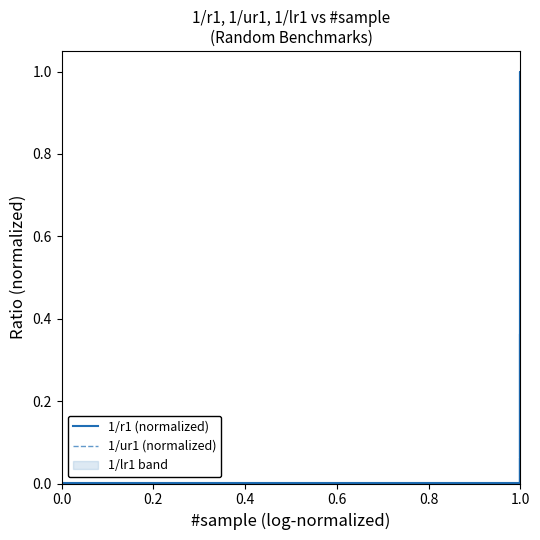

The 1/r1 (normalized) series shows 0.0 at 1.0. True or false?

False